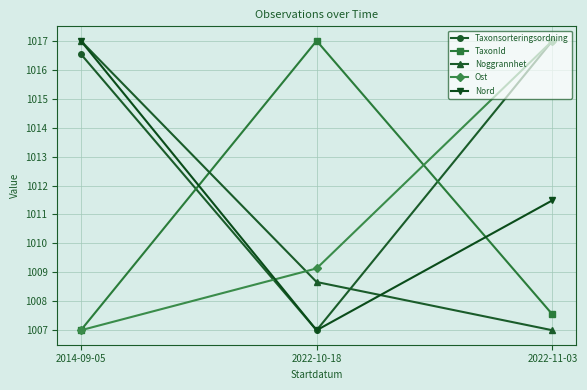

What are all the series names shown in the legend?

Taxonsorteringsordning, TaxonId, Noggrannhet, Ost, Nord